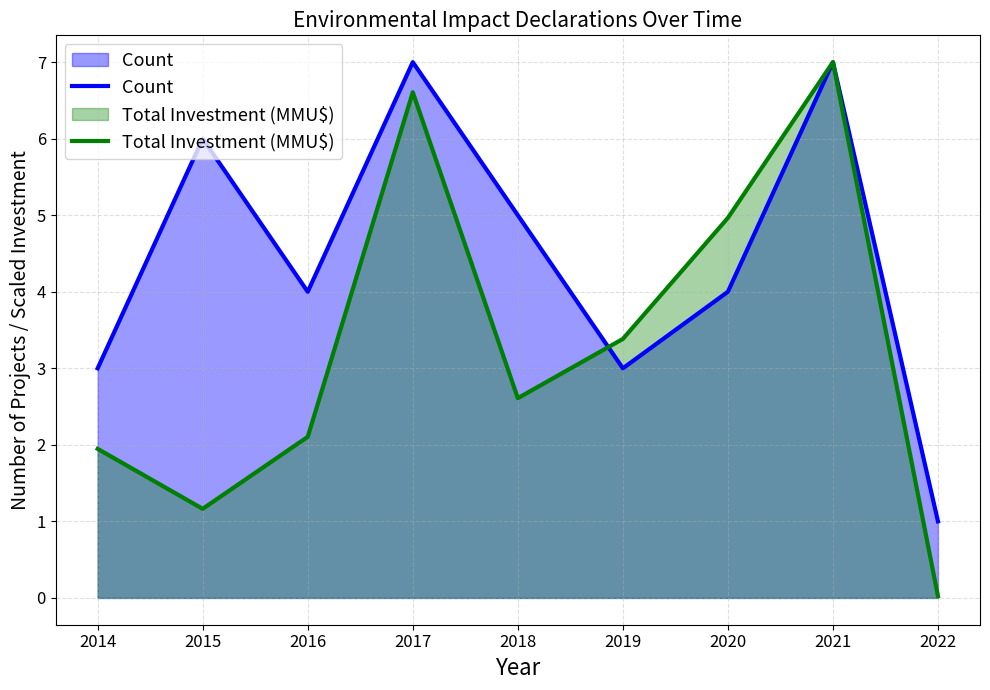

Reading left to right, transcribe all the data shown in this chart.

Count: 3.0	6.0	4.0	7.0	5.0	3.0	4.0	7.0	1.0
Total Investment (MMU$): 1.9	1.2	2.1	6.6	2.6	3.4	5.0	7.0	0.0